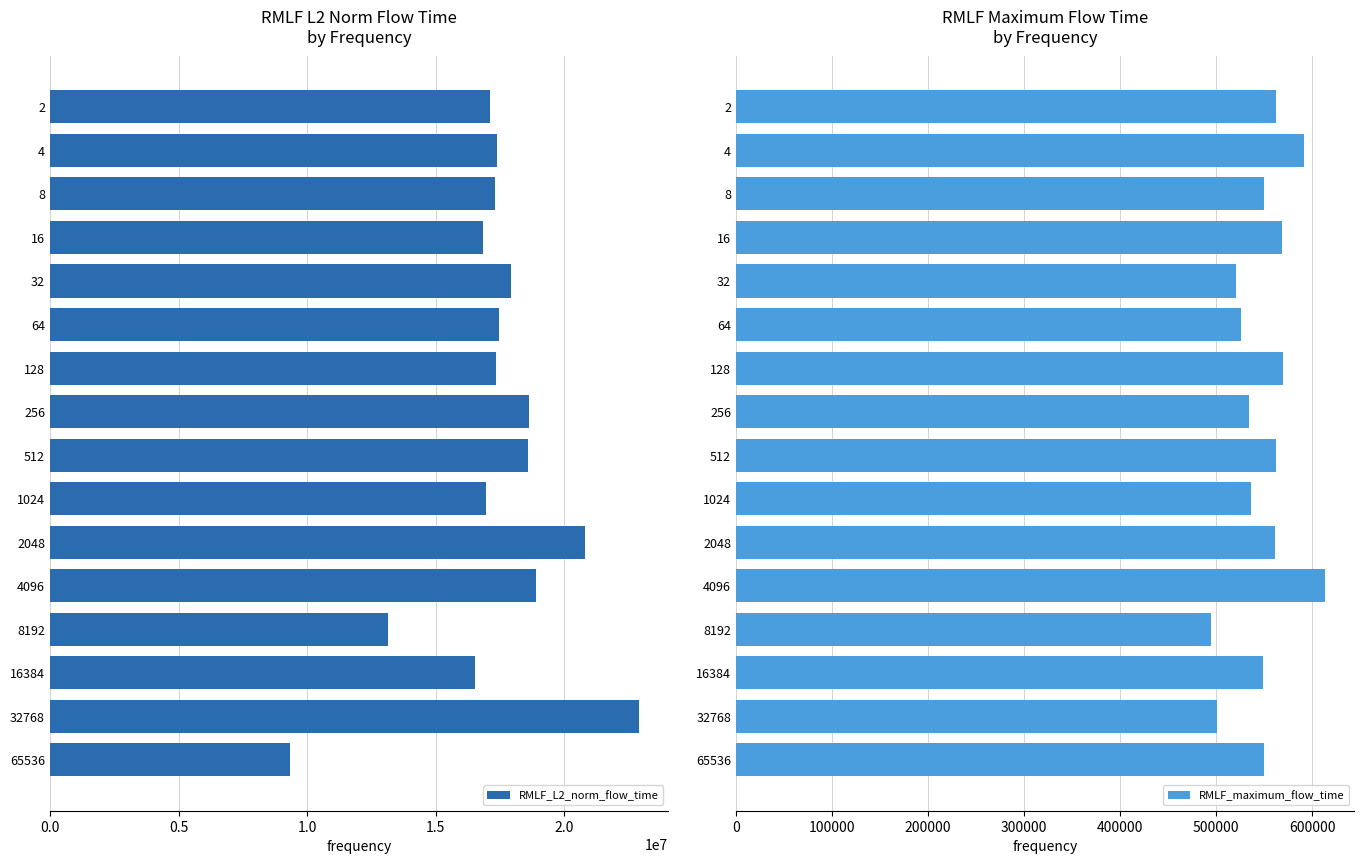

How many values in the RMLF_maximum_flow_time series exceed 550116?

7